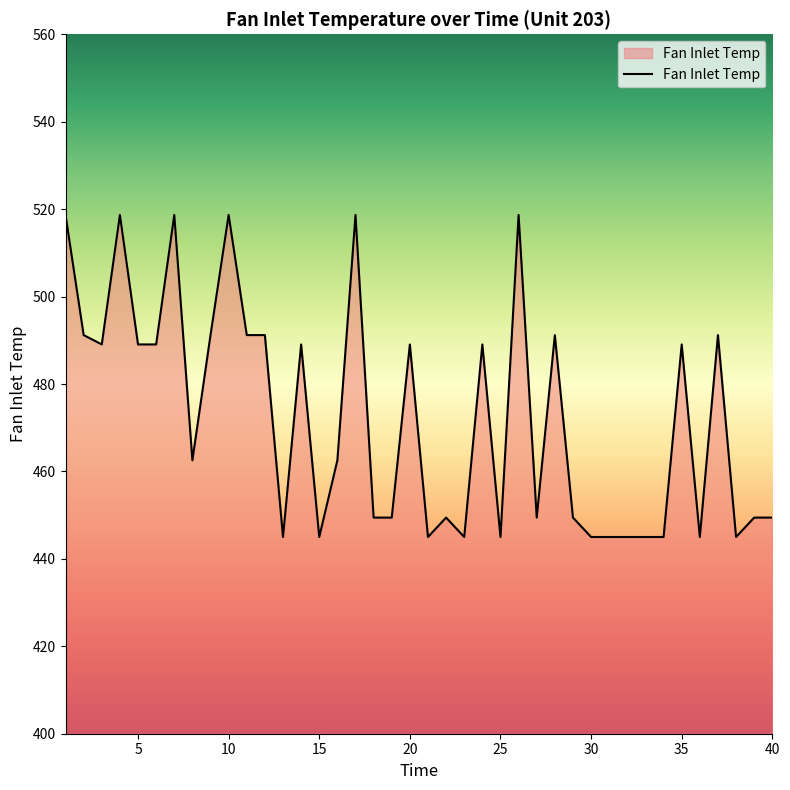

What is the difference between the maximum and minimum values?

73.7